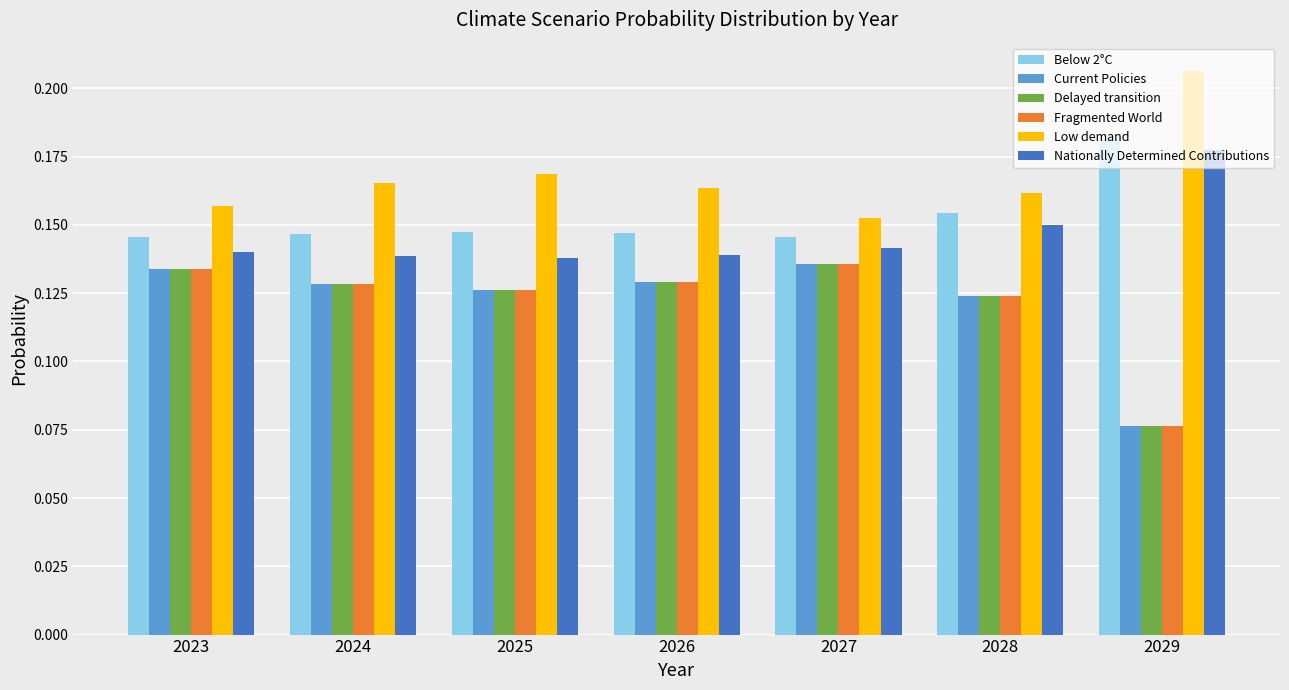

What is the sum of the Nationally Determined Contributions values at 2026 and 2028?

0.3